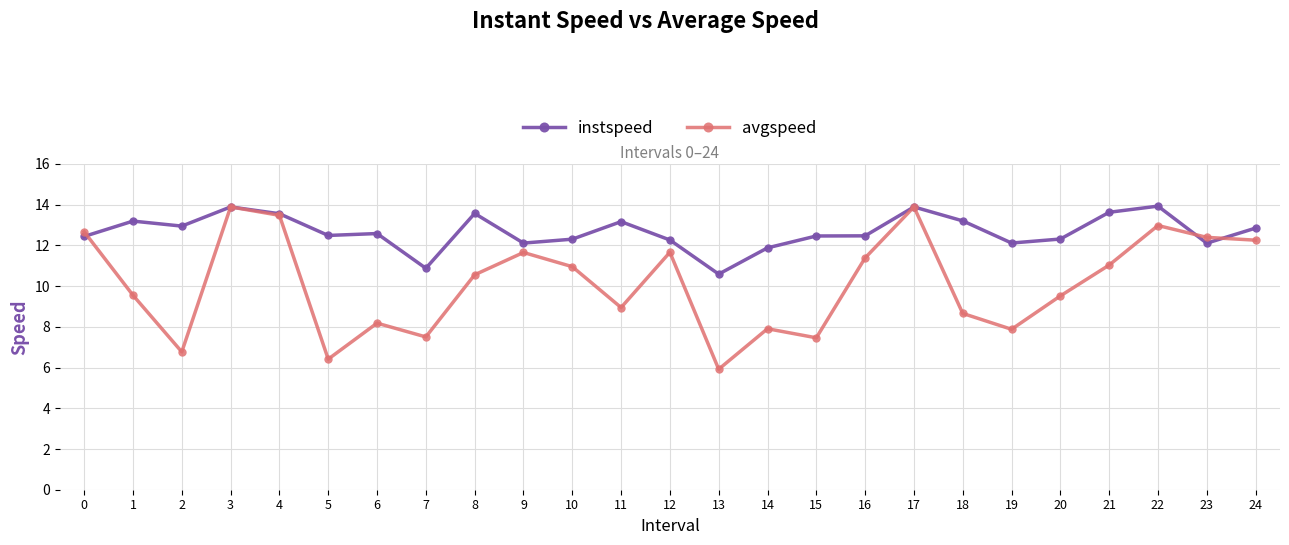

List the series in order of their overall mean, lowest first.

avgspeed, instspeed